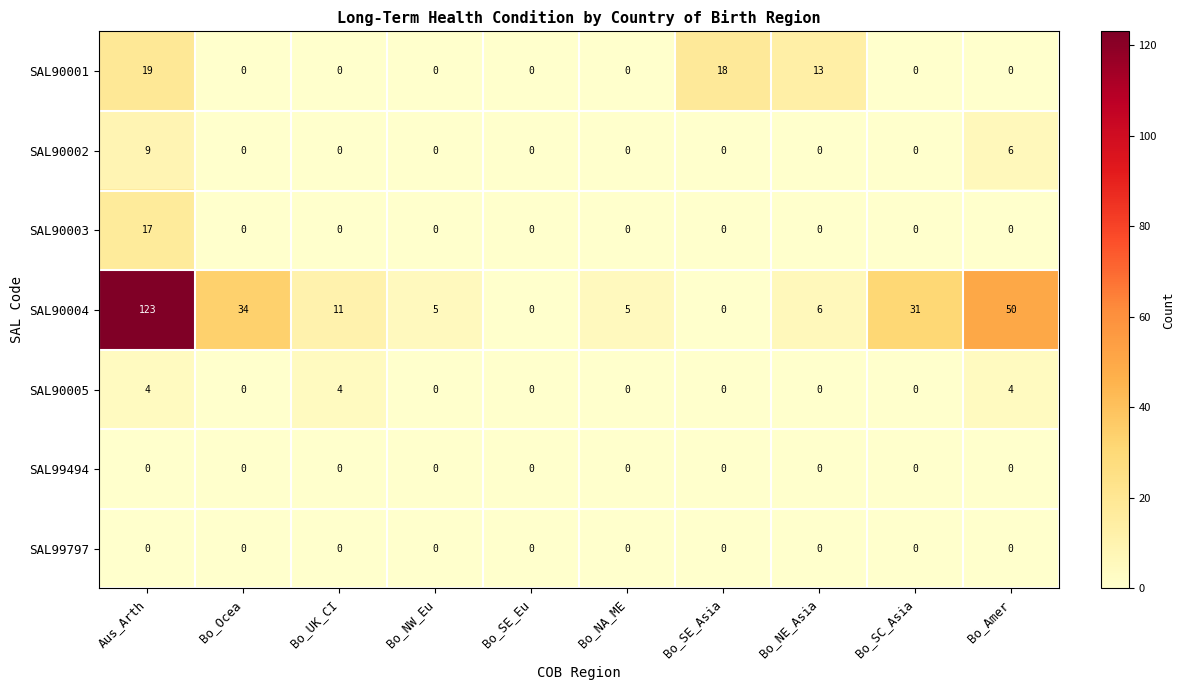

Which series has the largest total across all categories?

SAL90004